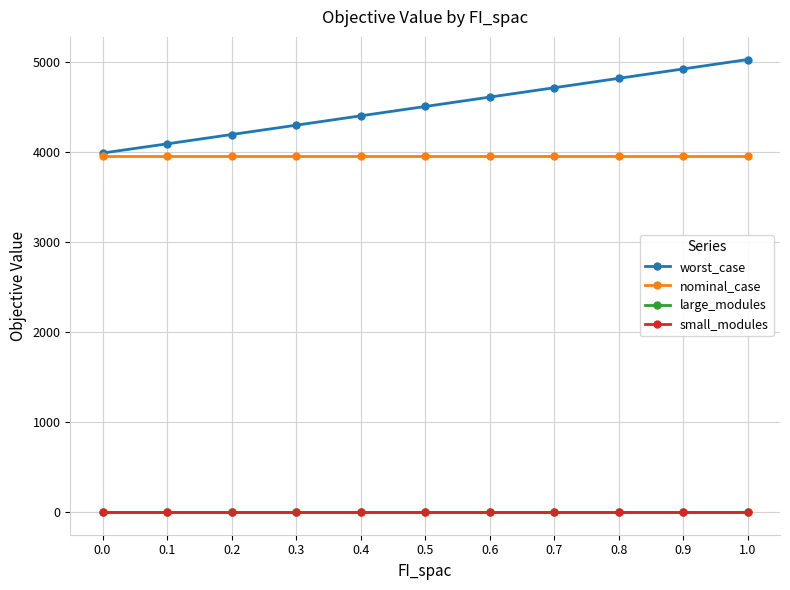

Is this an area chart (filled region under the line)?

No